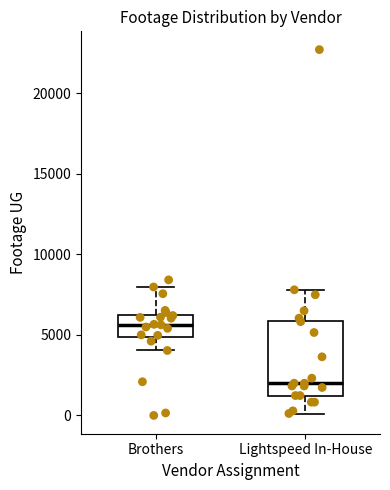

Which box has the lowest median line?

Lightspeed In-House